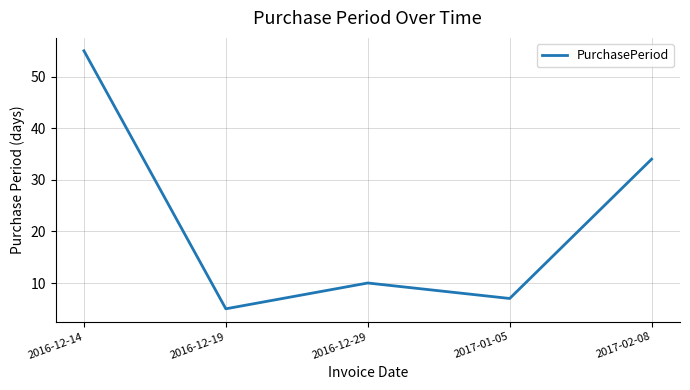

Which label corresponds to the smallest value in the chart?

2016-12-19